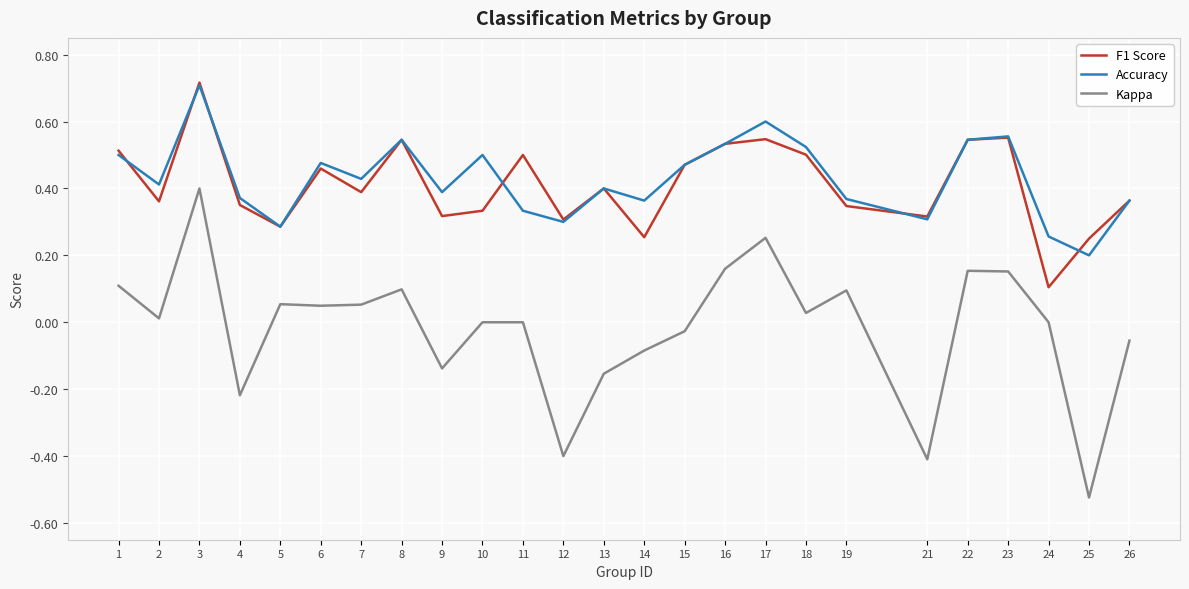

Is the value of Accuracy at 10 greater than the value of Kappa at 10?

Yes